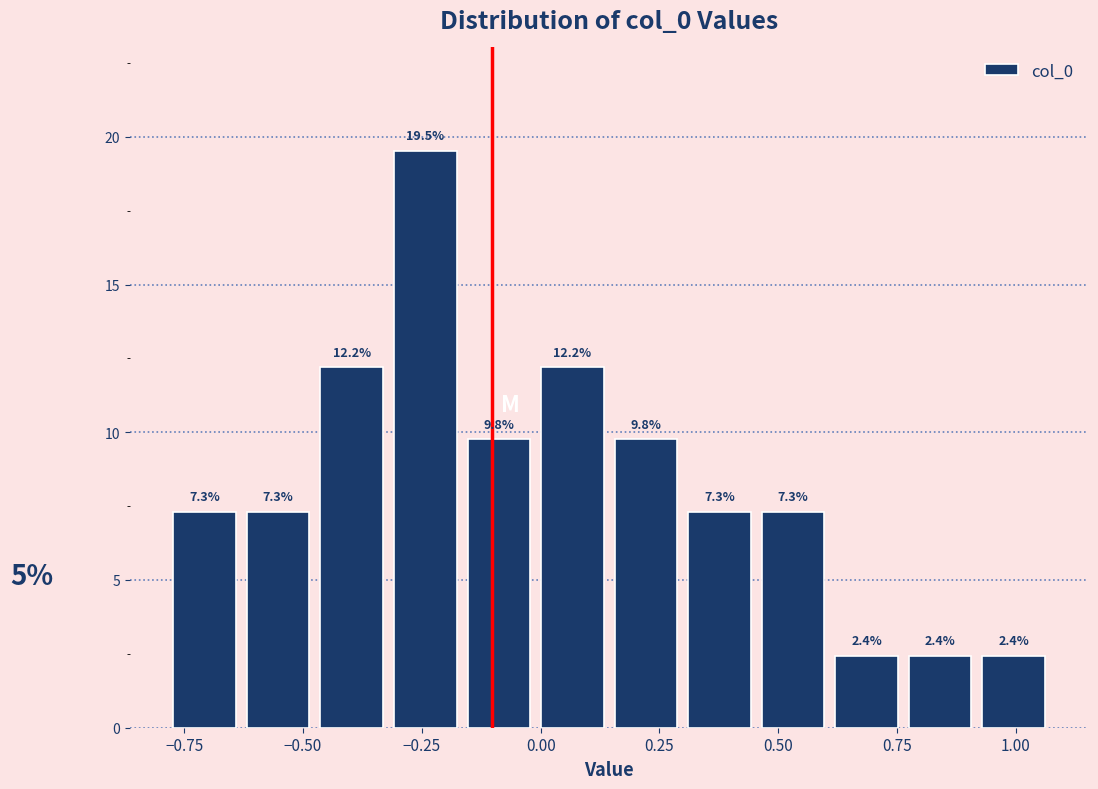

Around what value on the x-axis is the tallest bar? Give the approximate position of its centre, as read against the axis.

-0.25